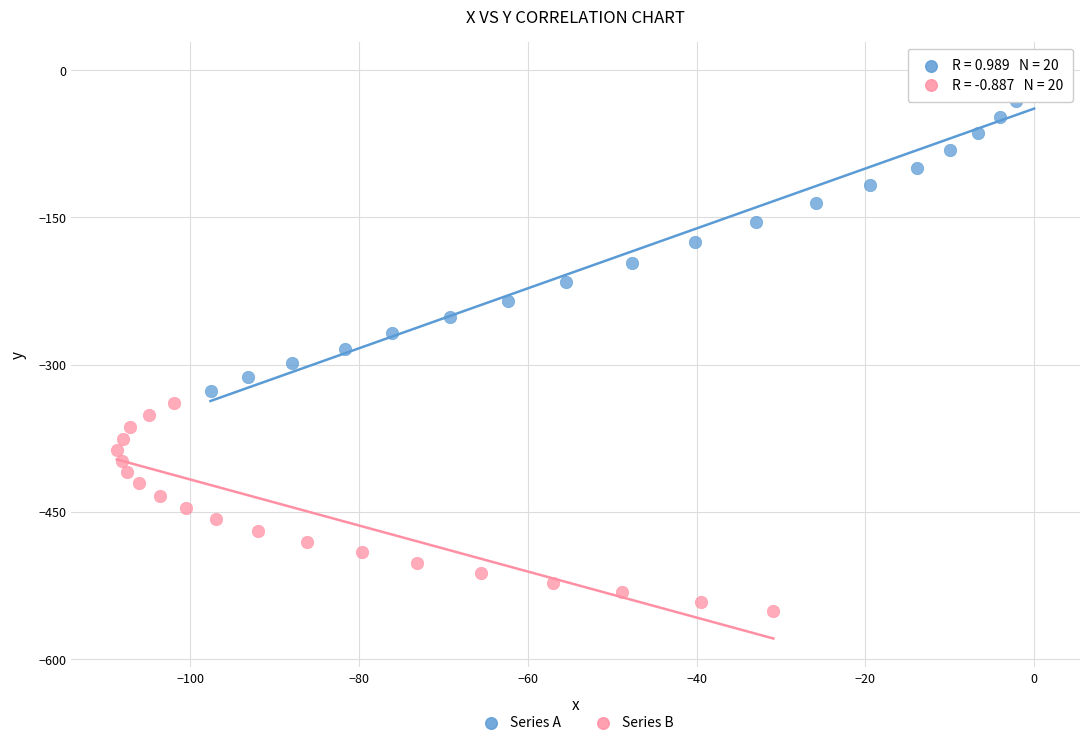

Which series has the widest spread of Y values?

Series A